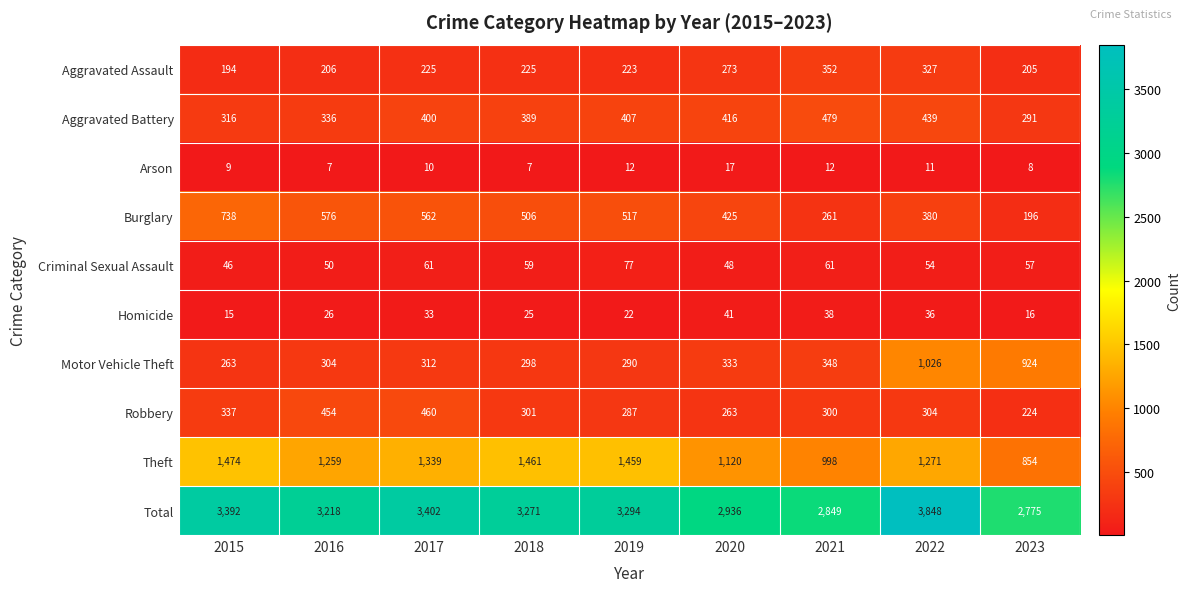

What is the approximate value of Homicide at 2023, to the nearest 5?

15